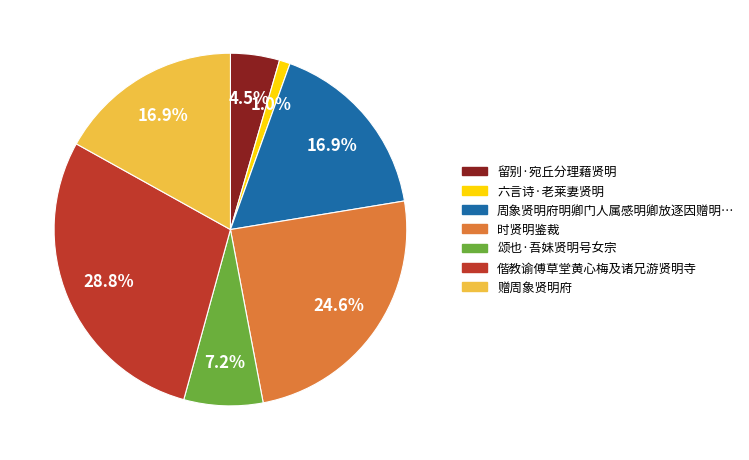

Is there any slice that represents more than half of the pie?

No